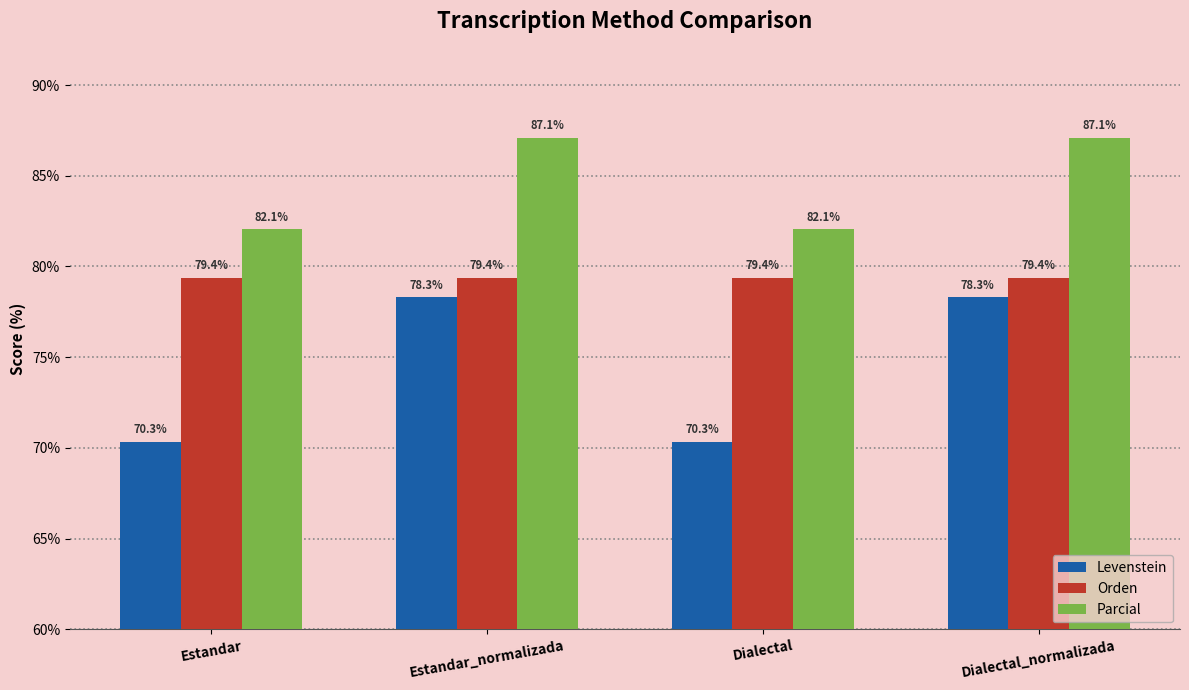

Reading right to left, transcribe all the data shown in this chart.

Levenstein: 78.3	70.3	78.3	70.3
Orden: 79.4	79.4	79.4	79.4
Parcial: 87.1	82.1	87.1	82.1